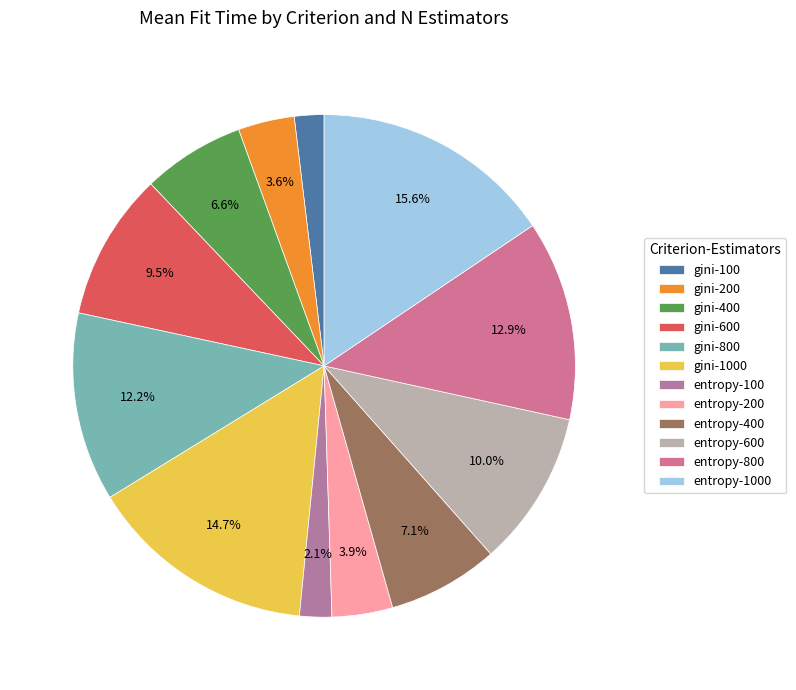

How many segments does this pie chart have?

12